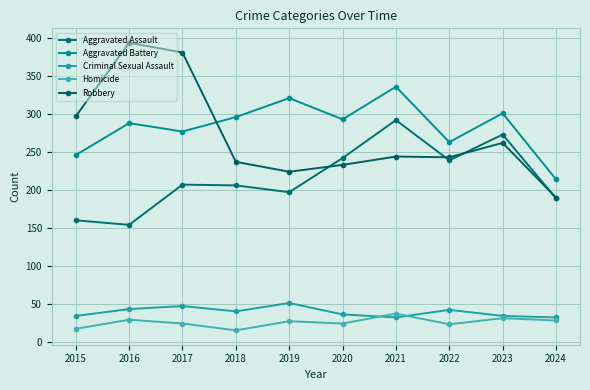

How many lines are shown in the chart?

5